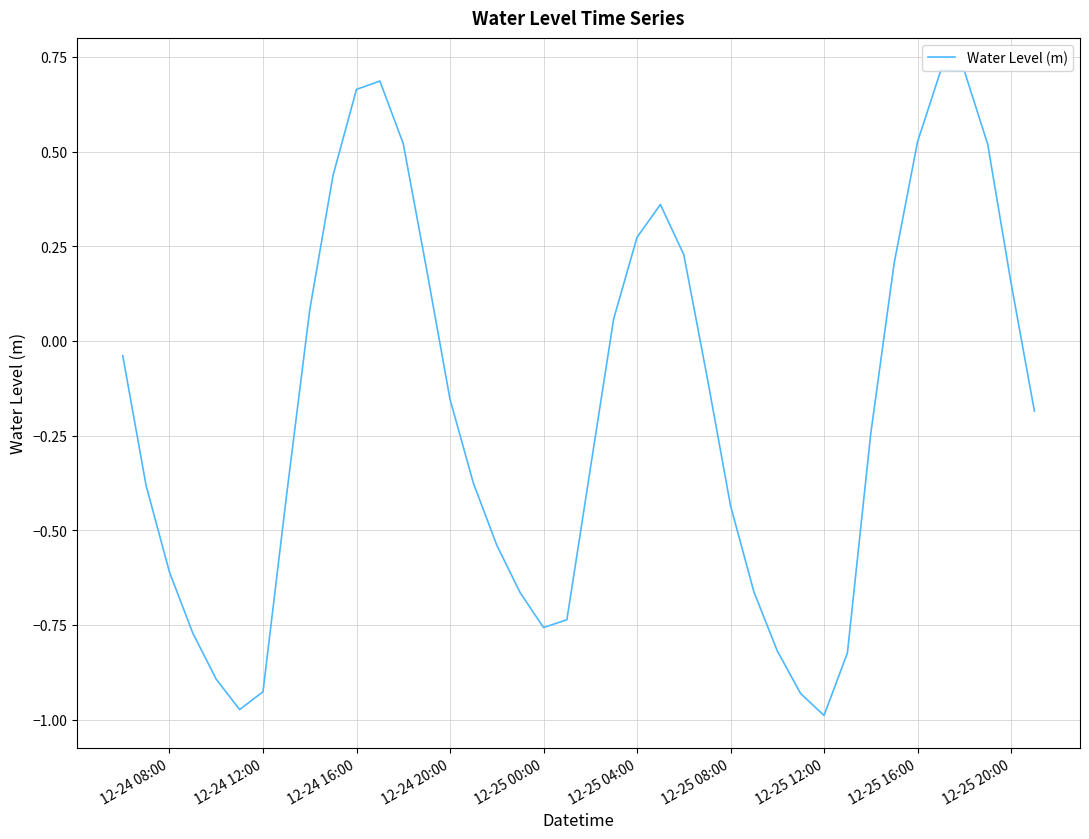

What is the difference between the maximum and minimum values?

1.7